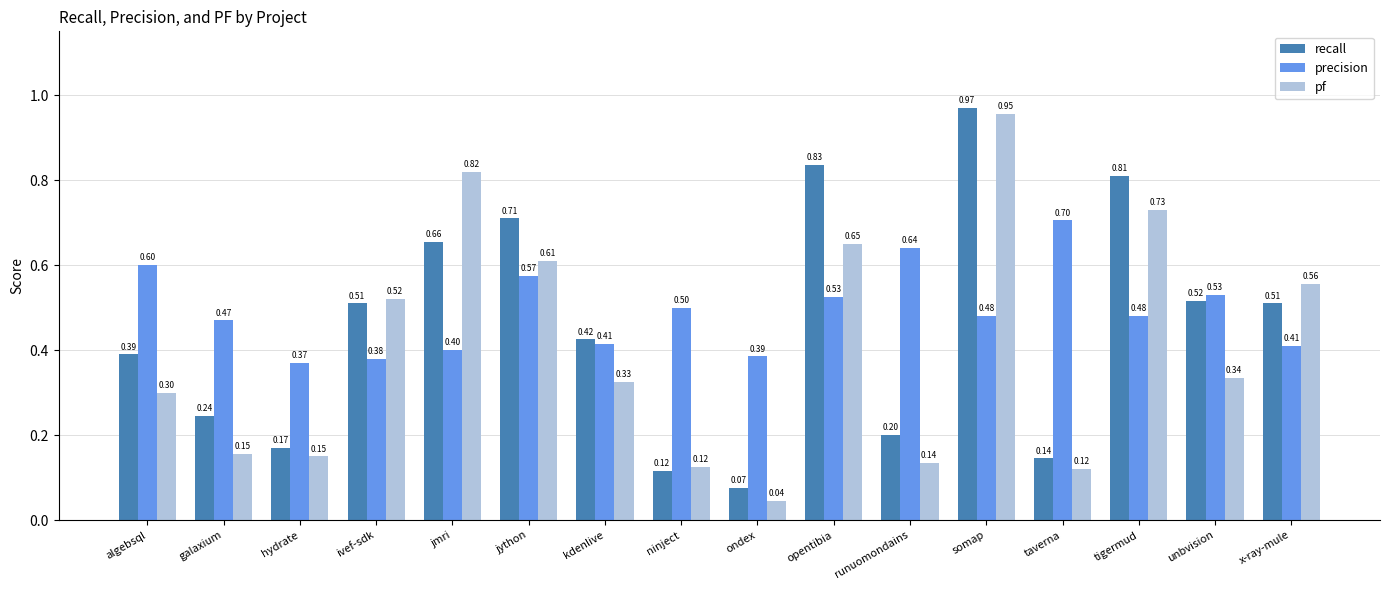

Rank the series at hydrate from highest to lowest value.

precision, recall, pf